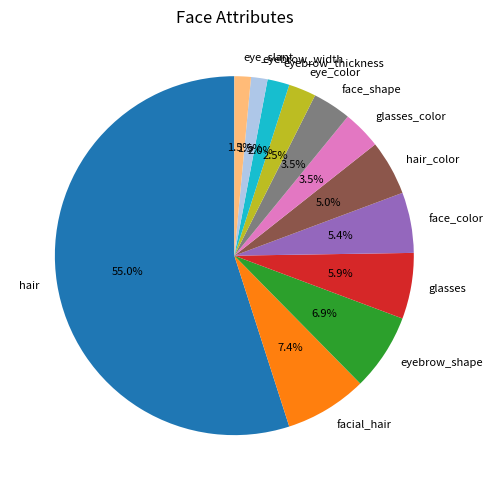

Which slice is the largest?

hair